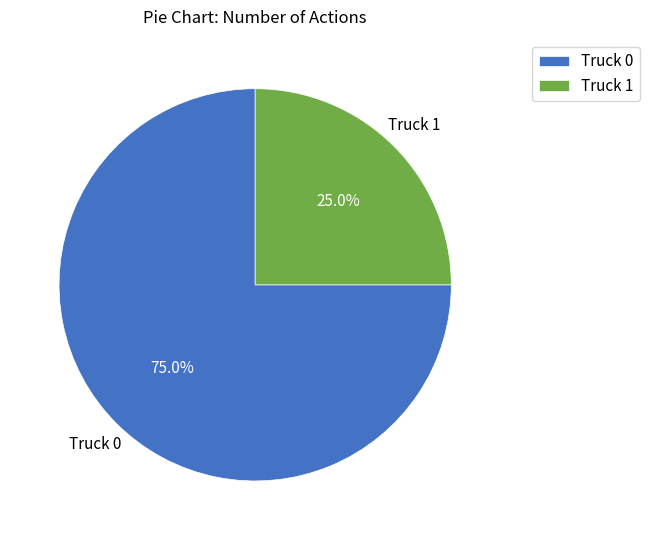

Which category accounts for the majority?

Truck 0